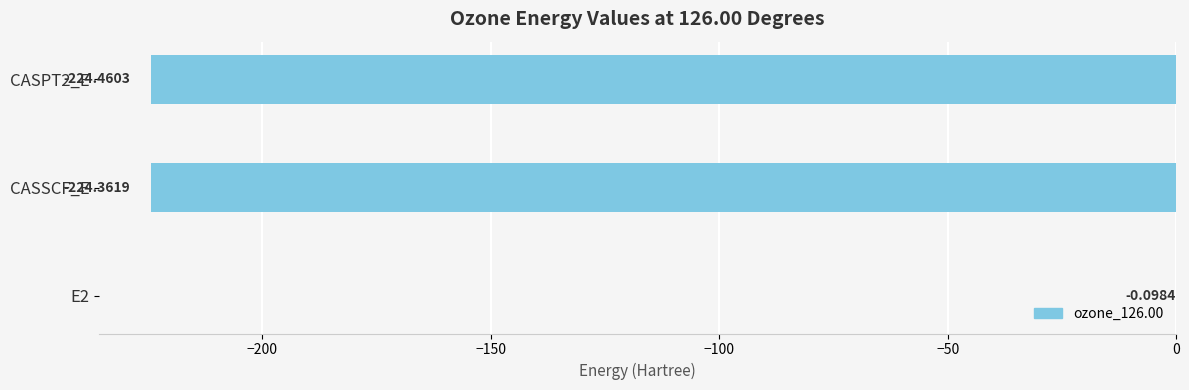

Which has a higher value, E2 or CASPT2_E?

E2